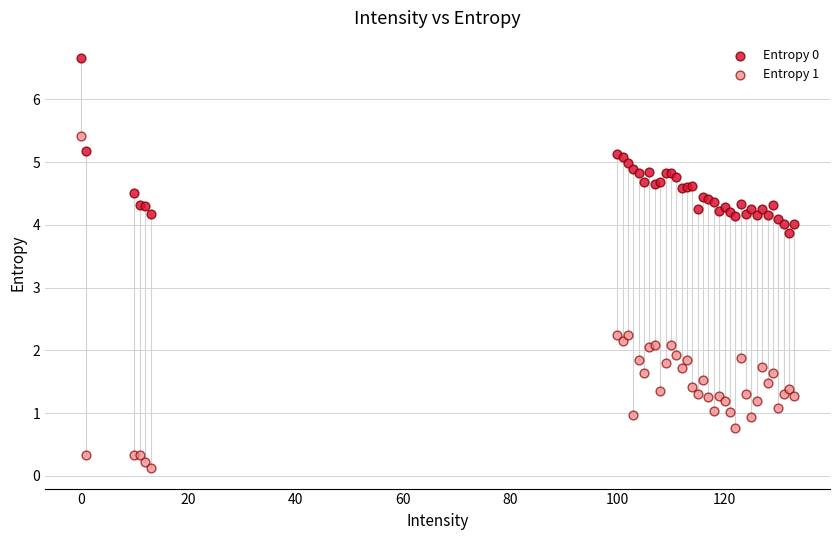

What is the X range (max minus min) for the scatter plot?

133.0